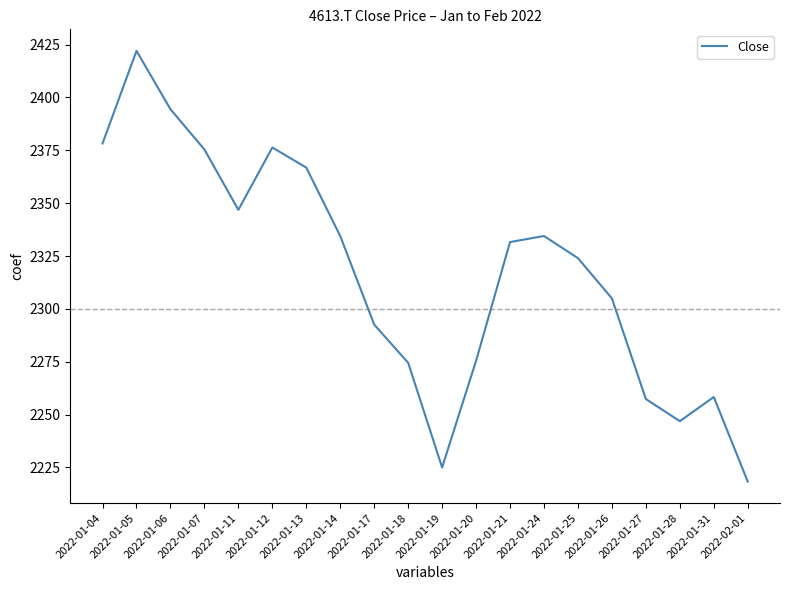

How many series are shown in this chart?

1